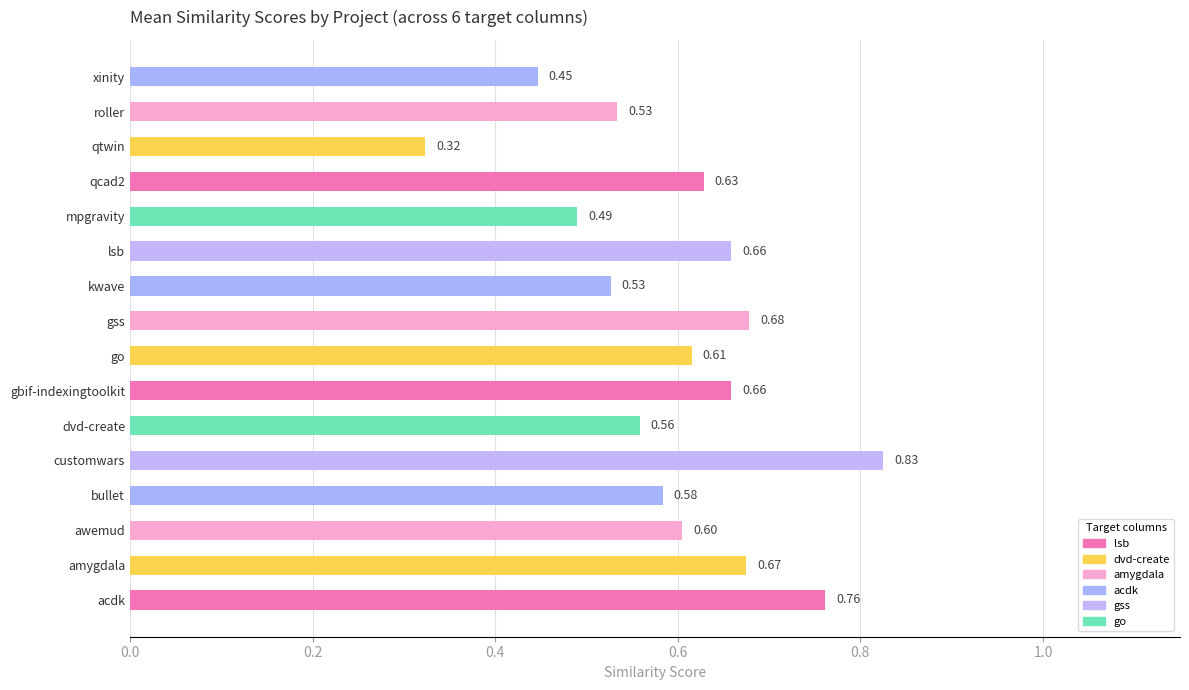

Which label corresponds to the largest value in the chart?

customwars